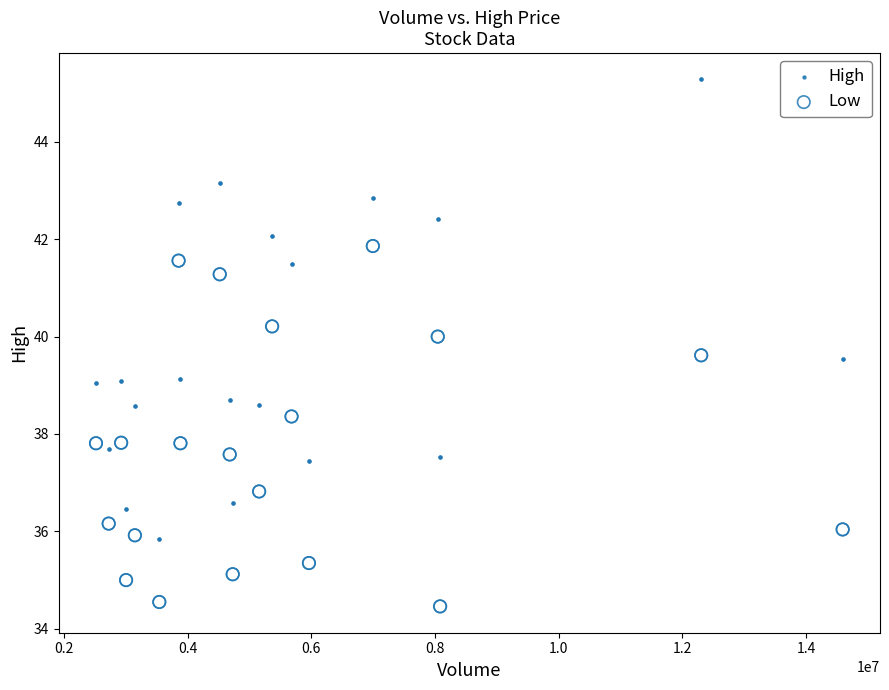

Which series contains the lowest Y value?

Low